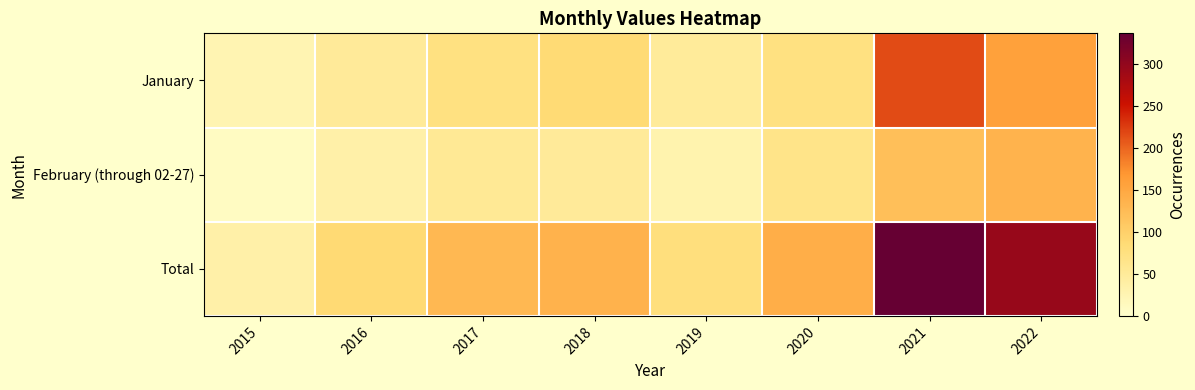

Between 2015 and 2020, which is larger?

2020